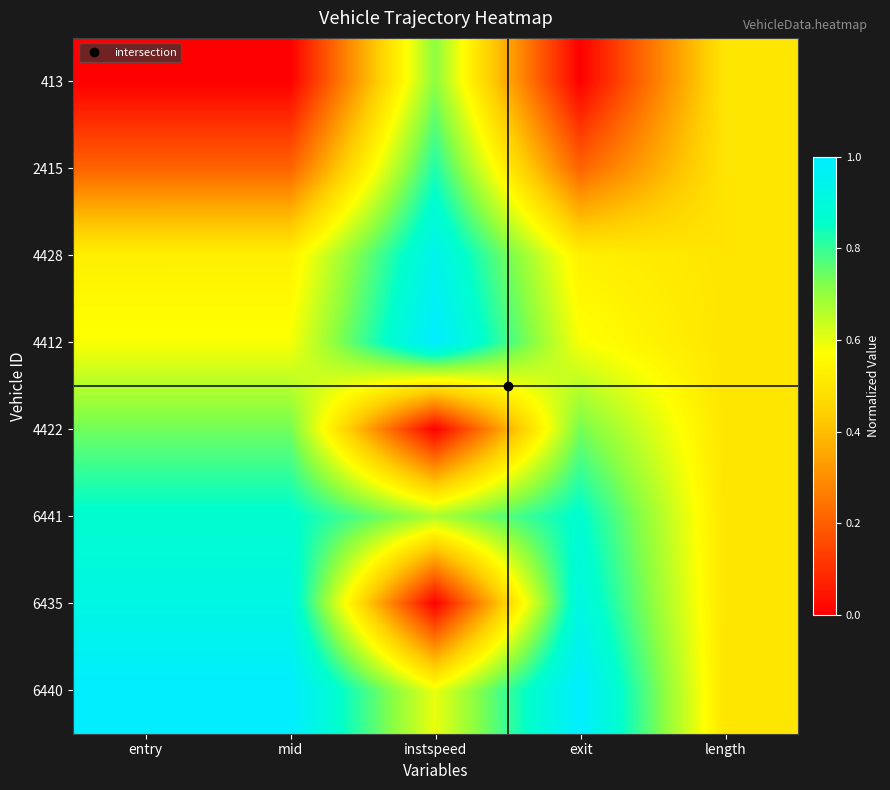

Reading left to right, what are all the values shown in this chart?

413: entry=0.0	mid=0.0	instspeed=0.7	exit=0.0	length=0.5
2415: entry=0.2	mid=0.2	instspeed=0.8	exit=0.2	length=0.5
4428: entry=0.5	mid=0.5	instspeed=0.9	exit=0.5	length=0.5
4412: entry=0.6	mid=0.6	instspeed=1.0	exit=0.6	length=0.5
4422: entry=0.7	mid=0.7	instspeed=0.0	exit=0.7	length=0.5
6441: entry=0.9	mid=0.9	instspeed=0.7	exit=0.9	length=0.5
6435: entry=0.9	mid=0.9	instspeed=0.0	exit=0.9	length=0.5
6440: entry=1.0	mid=1.0	instspeed=0.6	exit=1.0	length=0.5